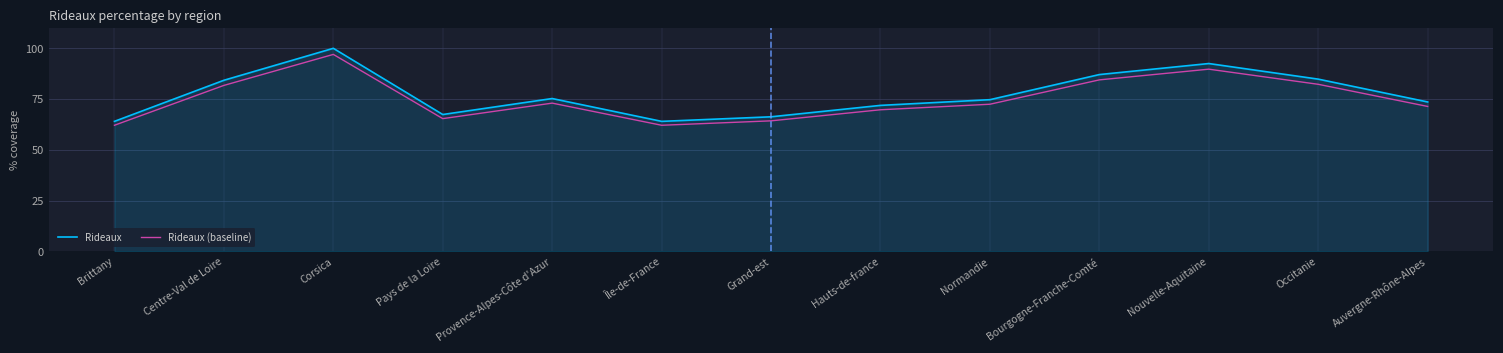

How many categories are shown in the chart?

13